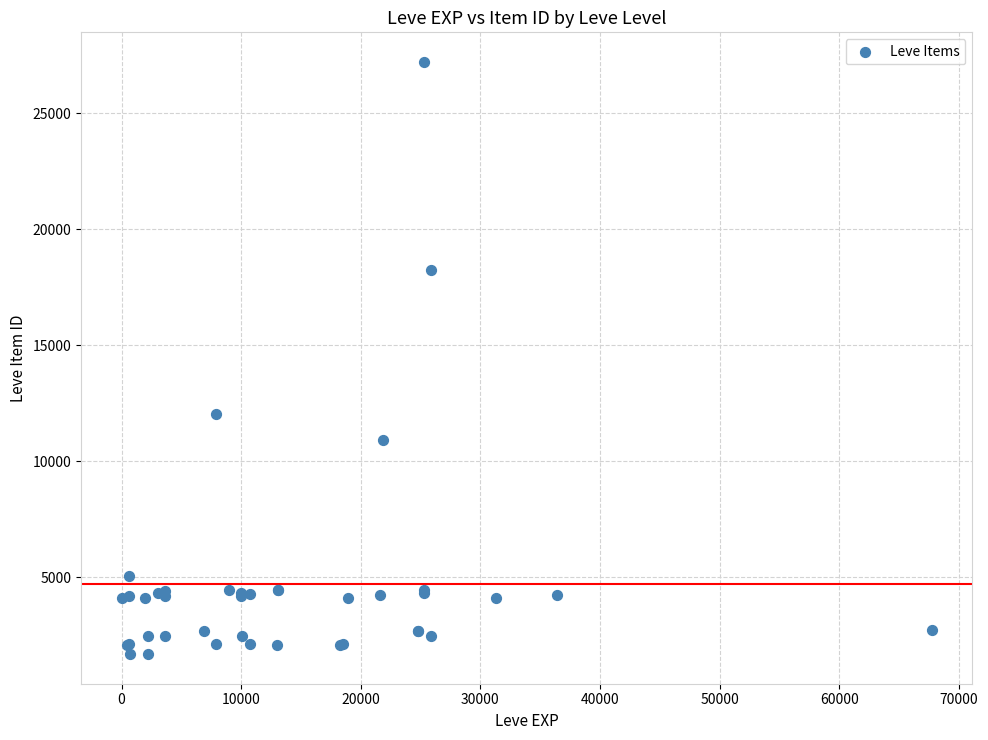

What Y value in the scatter plot is closest to 14448?

12018